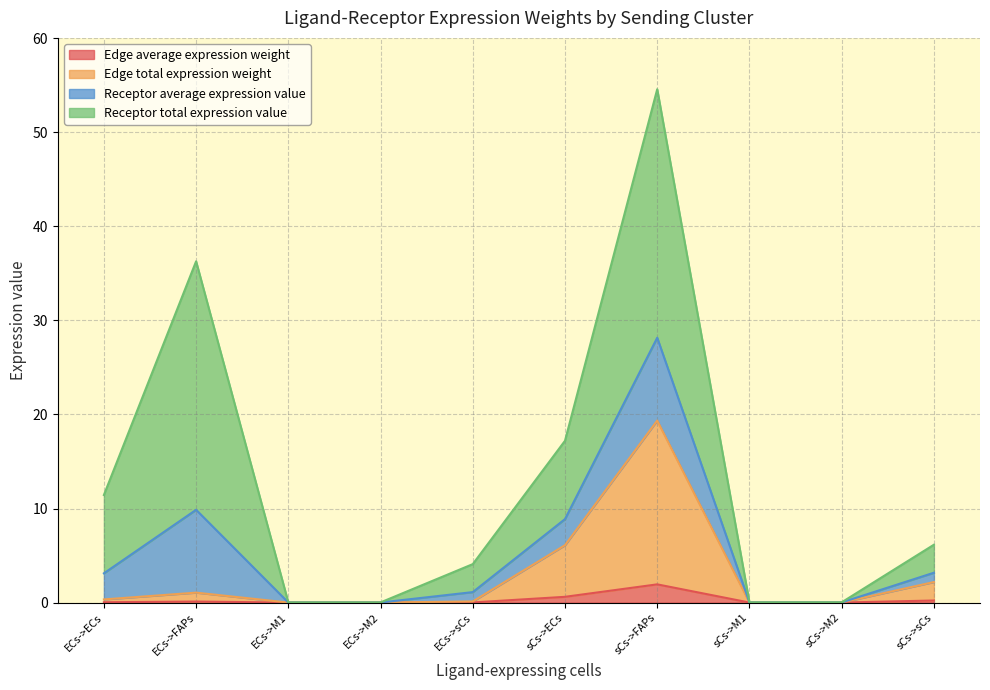

What are all the series names shown in the legend?

Edge average expression weight, Edge total expression weight, Receptor average expression value, Receptor total expression value